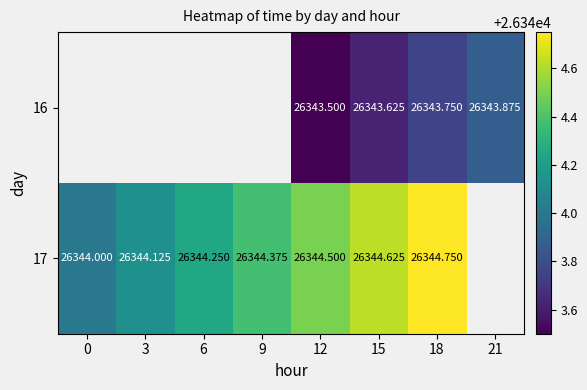

How many values in the 17 series exceed 26344?

6